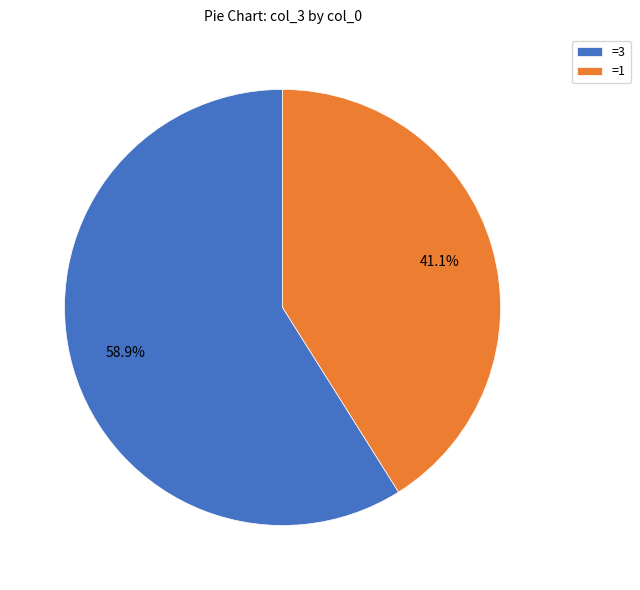

What is the ratio of the value at =1 to the value at =3?

0.7